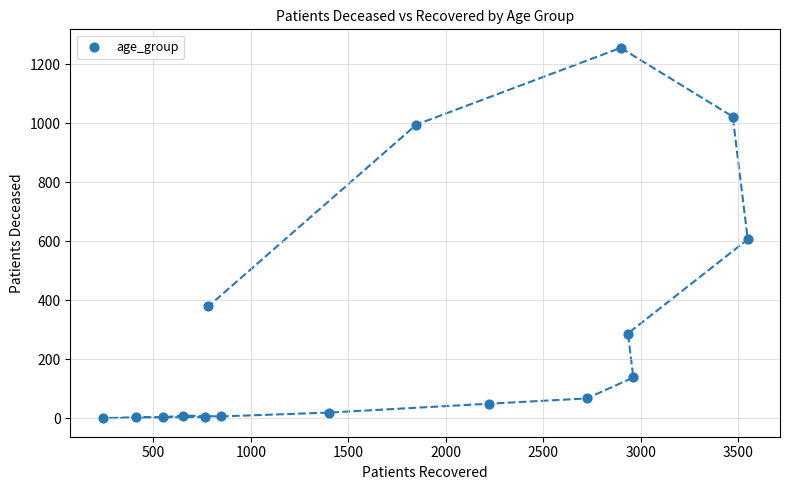

What is the range of X values (max minus min)?

3311